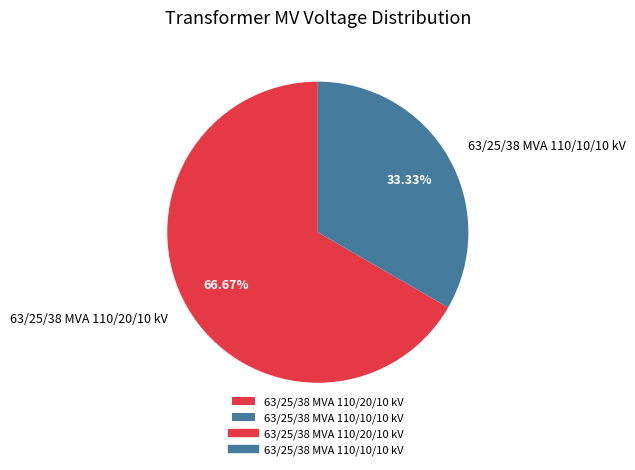

Is it true that 63/25/38 MVA 110/20/10 kV is 67% of the pie?

True